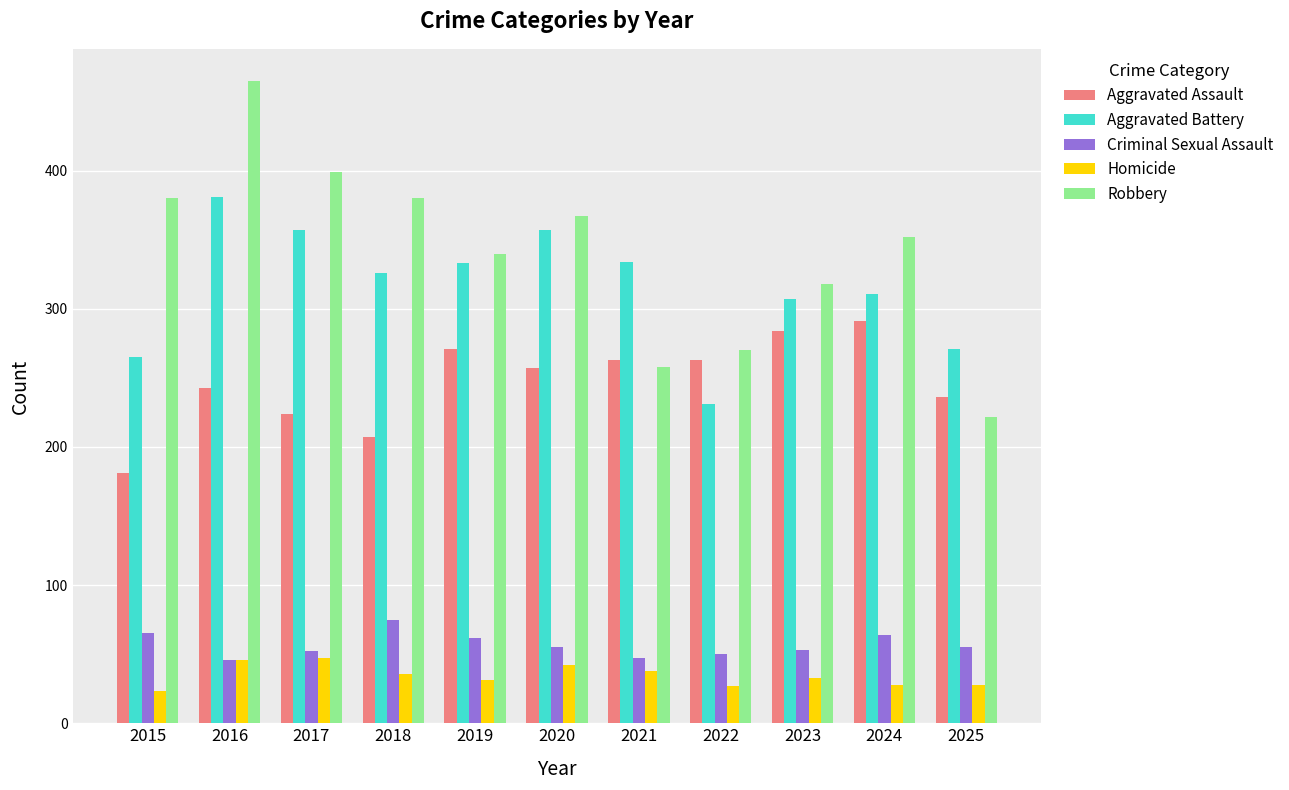

At 2022, list the series in order from largest to smallest.

Robbery, Aggravated Assault, Aggravated Battery, Criminal Sexual Assault, Homicide